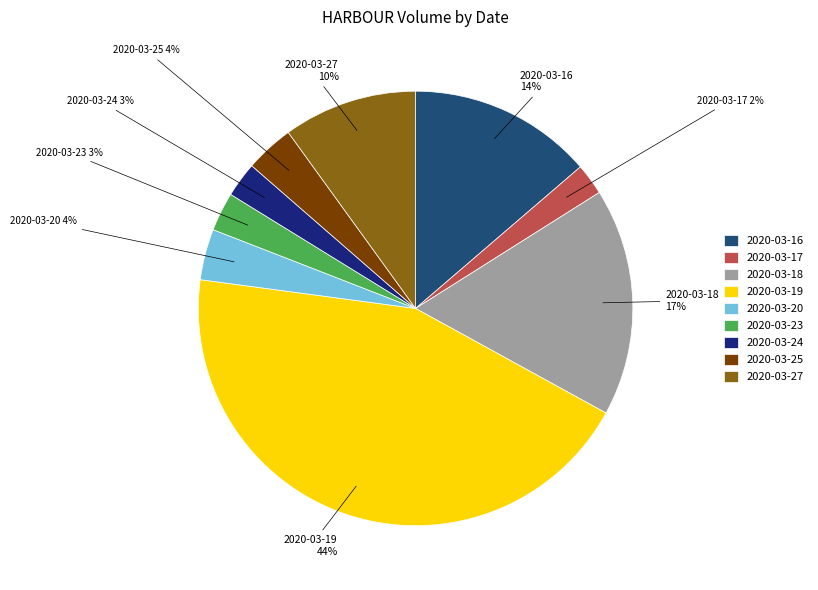

Do 2020-03-17 and 2020-03-23 together represent more than half of the pie?

No